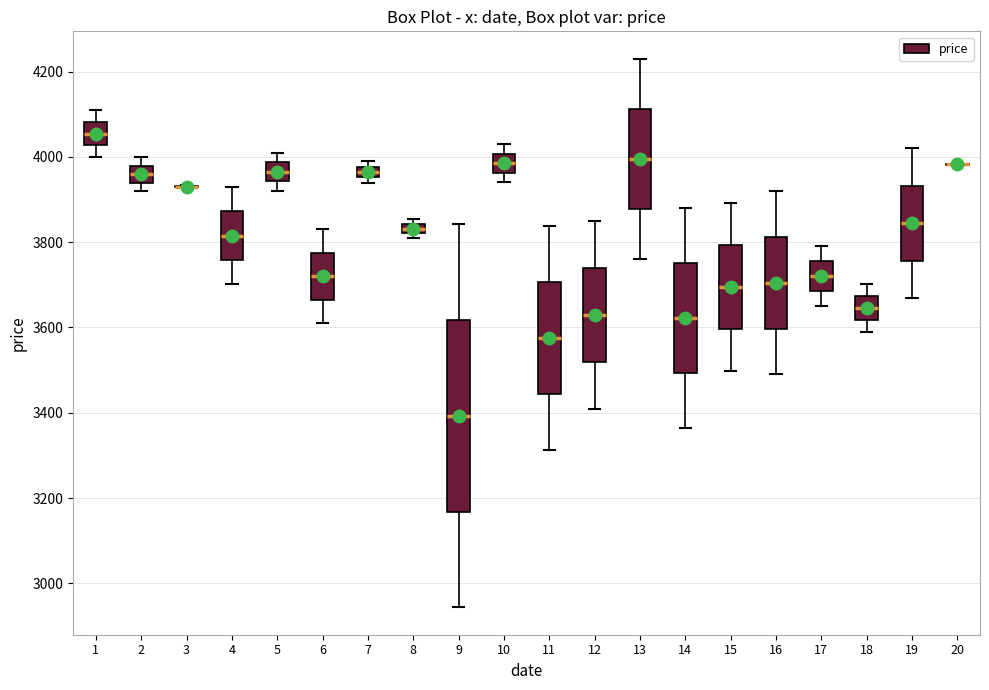

Which box is the tallest, from its lower edge to its upper edge?

9